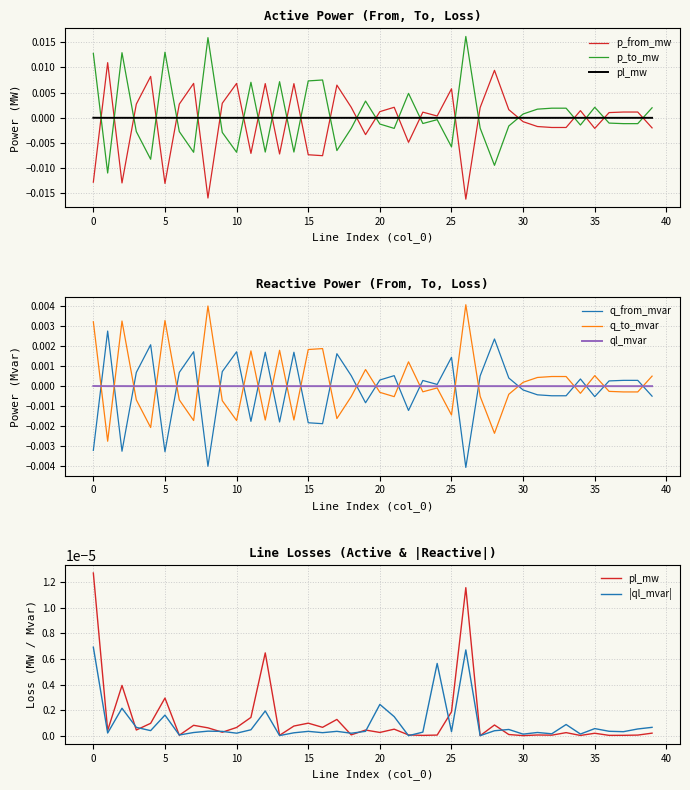

Which series changed the most between 8 and 12?

p_from_mw